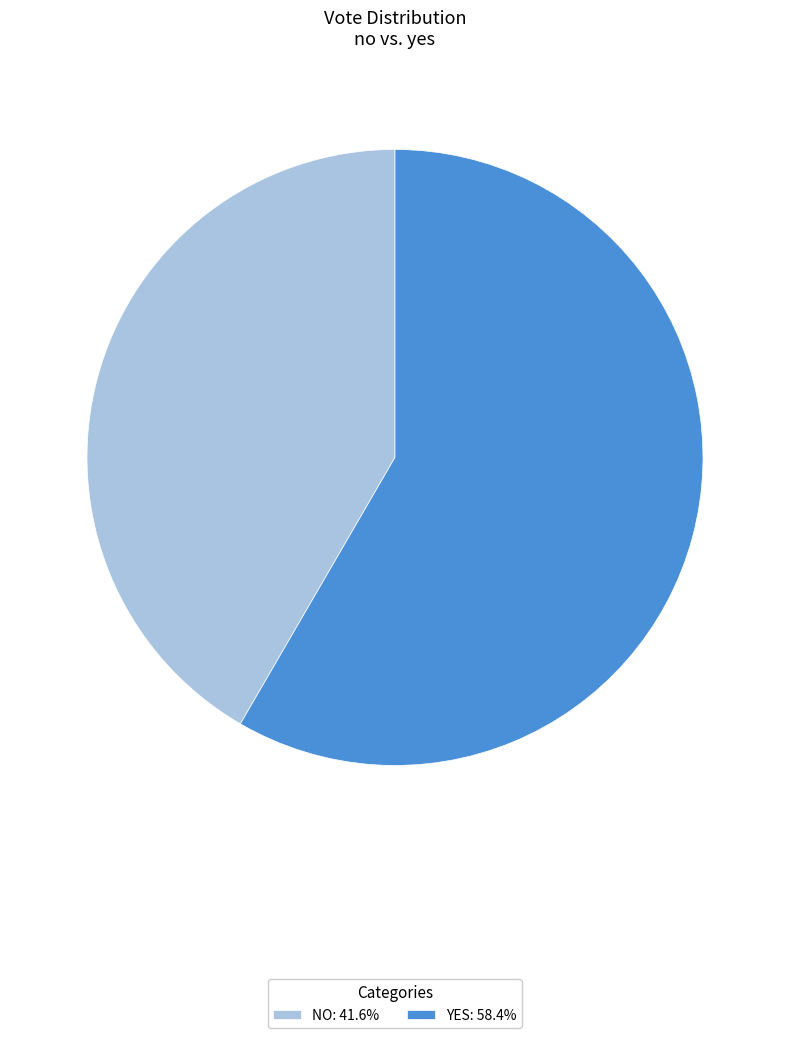

Approximately how many times larger is the value at YES: 58.4% compared to NO: 41.6%?

1.4